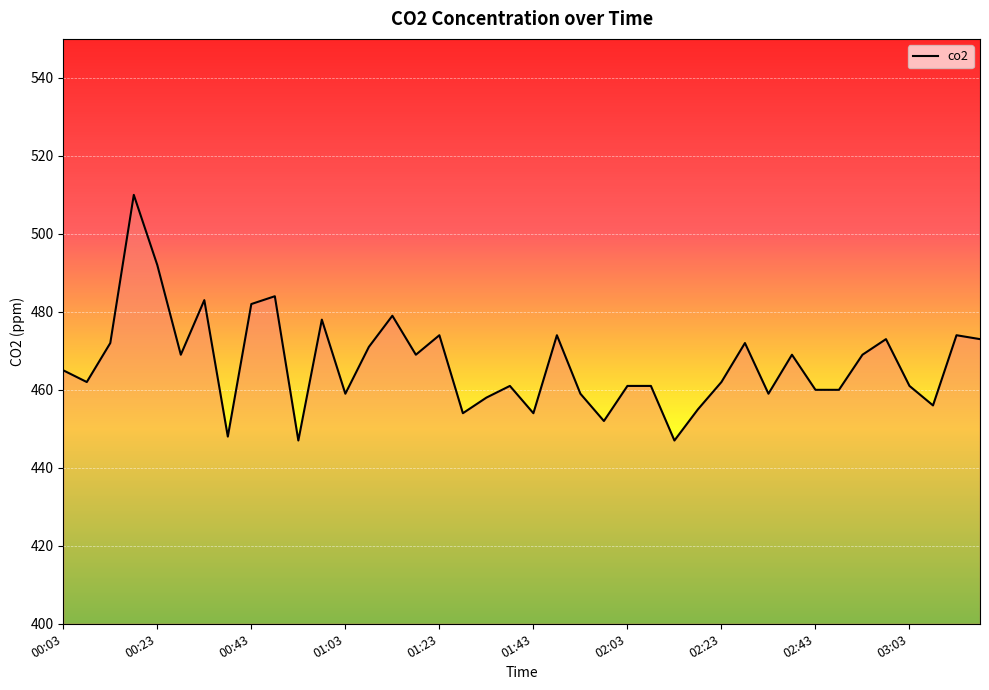

What is the smallest value displayed?

447